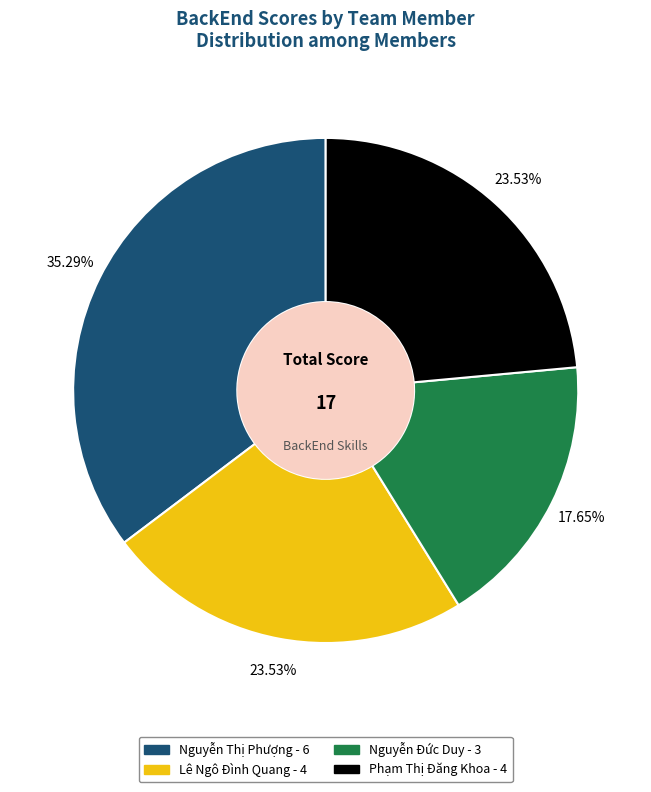

To the nearest percent, what is the difference between the Nguyễn Thị Phượng and Phạm Thị Đăng Khoa slice percentages?

12%